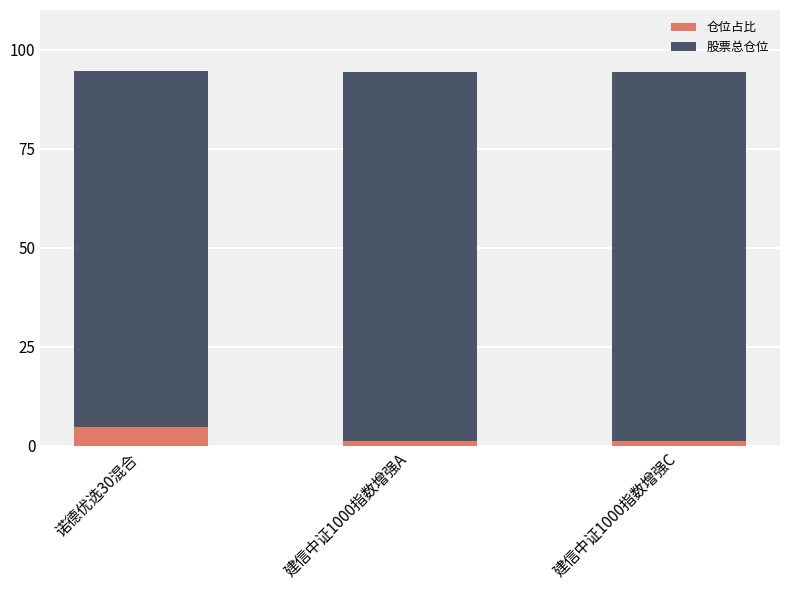

What is the total value across all series at 诺德优选30混合?

94.5